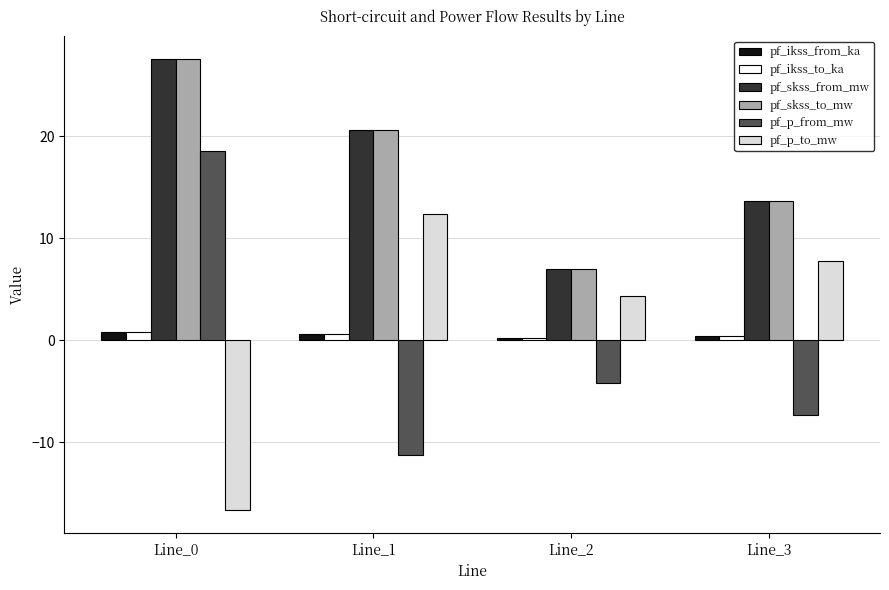

How many bars are there in total?

24